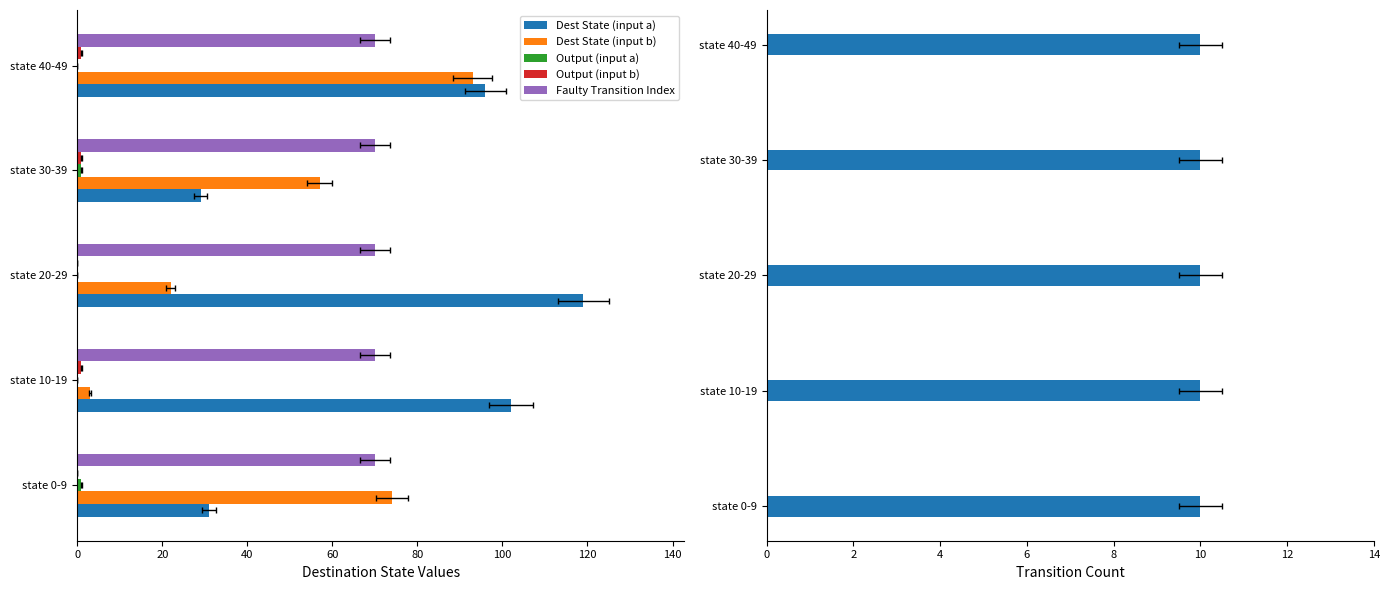

Which has a higher value, state 10-19 or state 30-39?

state 10-19